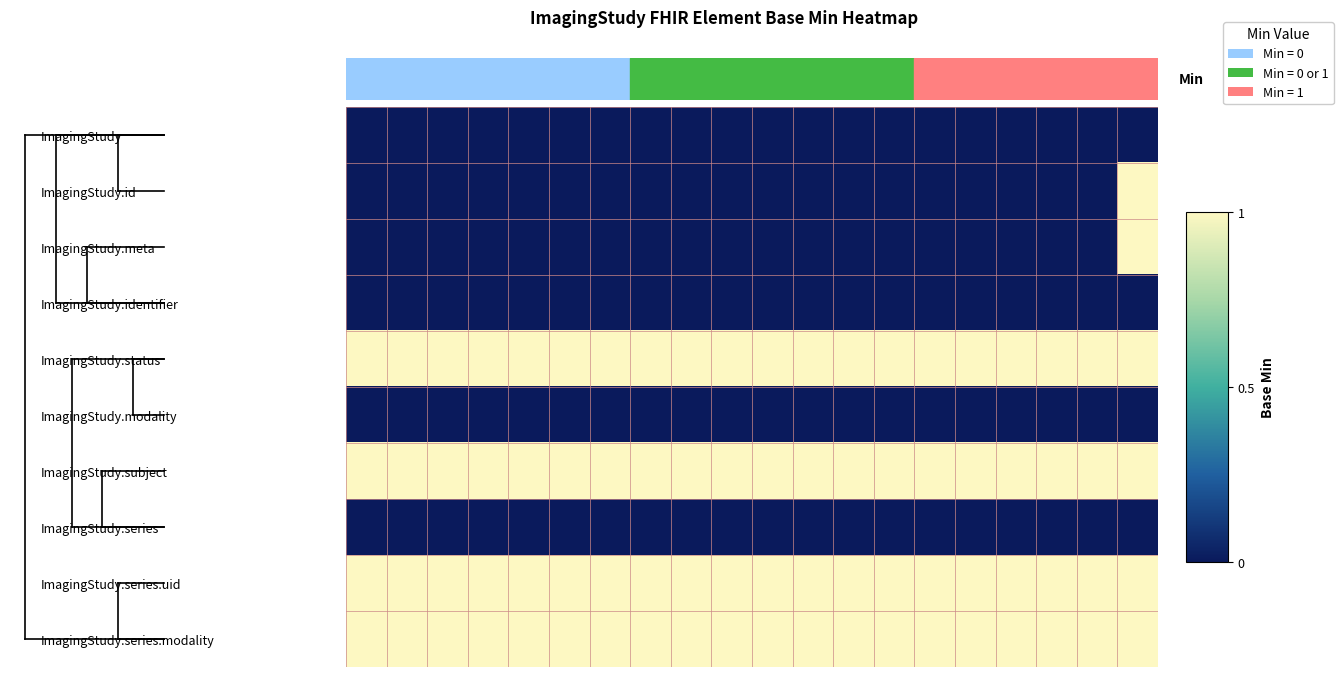

Which series has the largest total across all categories?

ImagingStudy.status